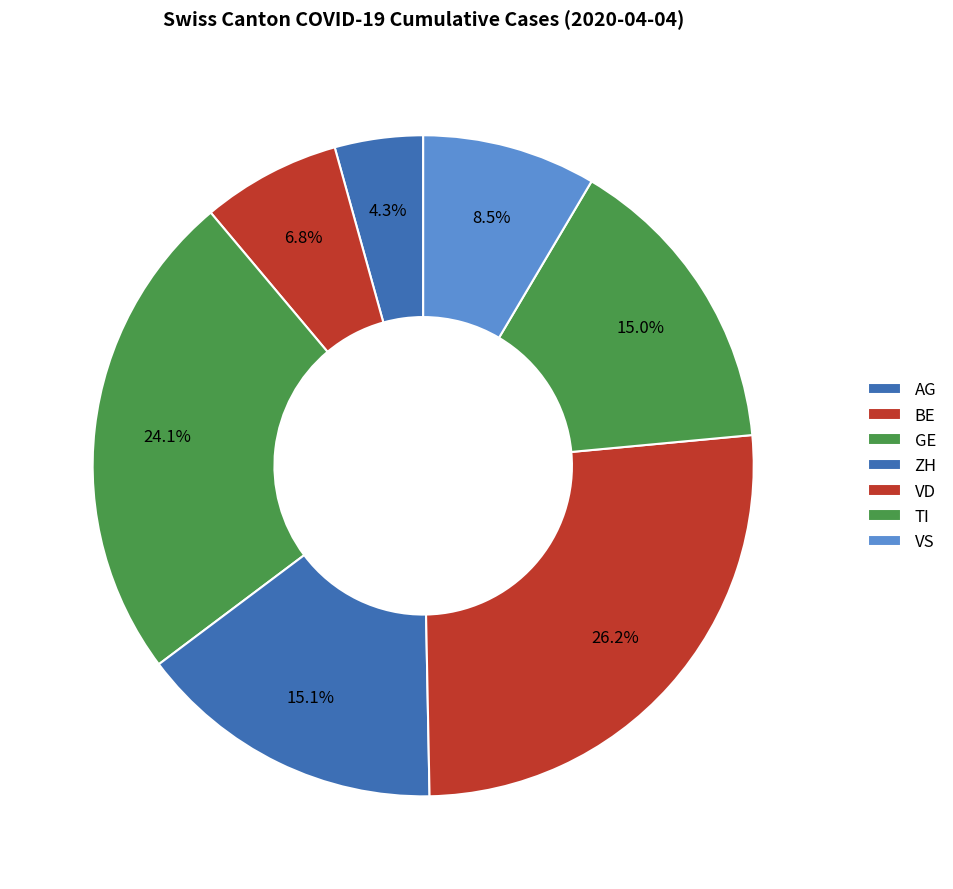

Count the number of slices in the pie.

7